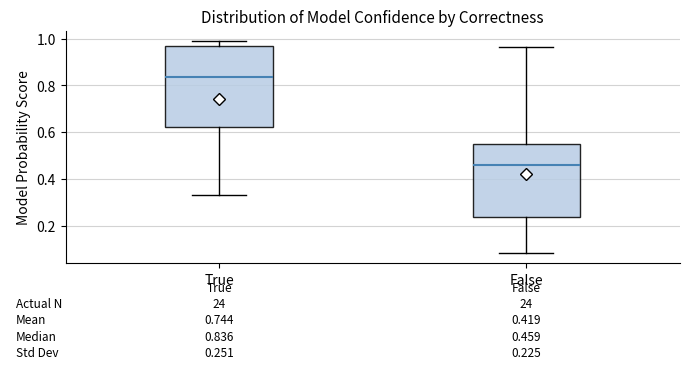

Comparing the boxes themselves (not the whiskers), which one is the tallest?

True